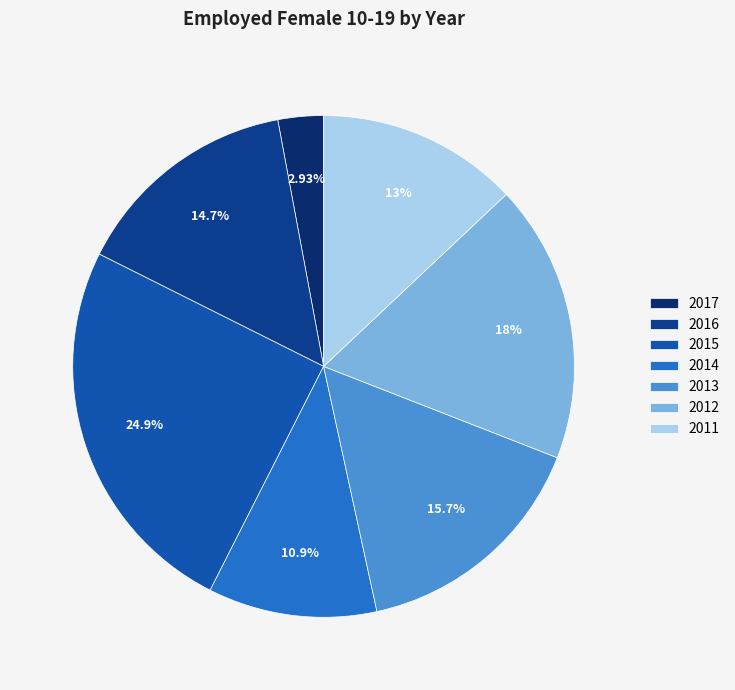

Count the number of slices in the pie.

7